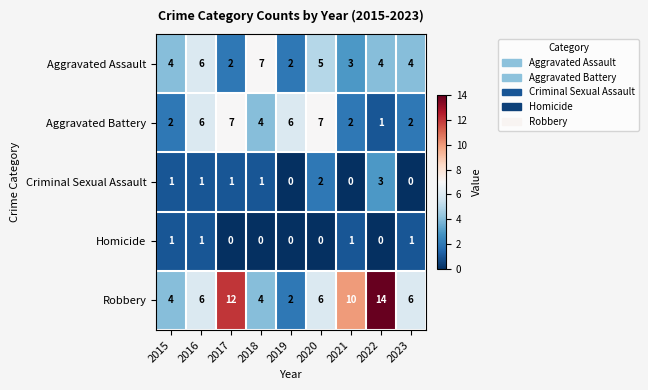

What is the spread (max minus min) of values at 2017?

12